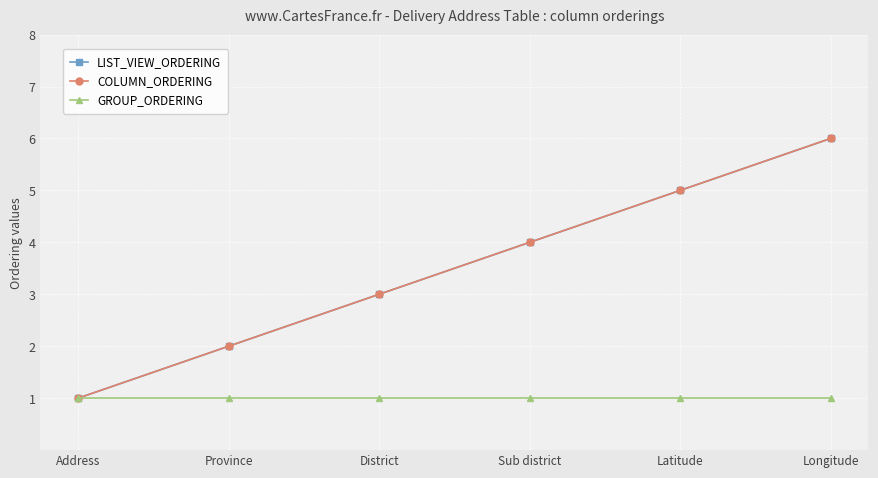

What position from the right is Province?

5